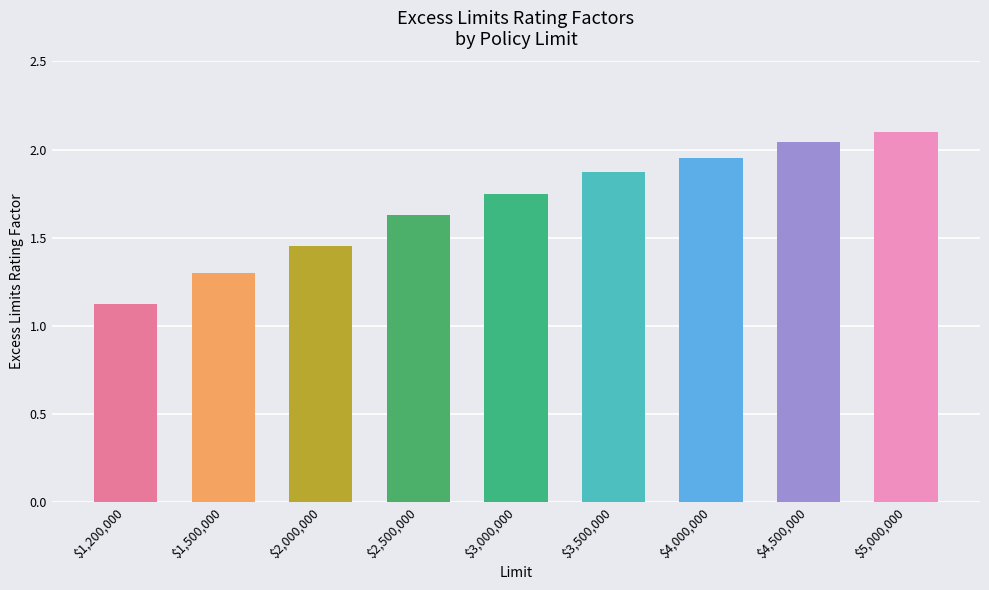

What is the greatest value displayed?

2.1